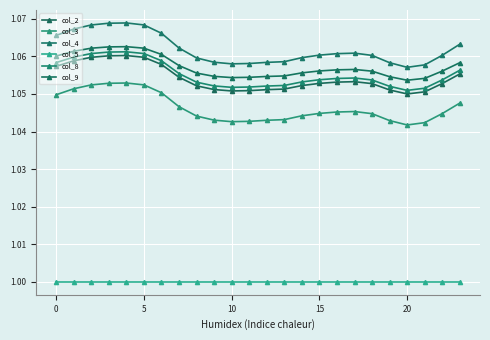

Does the chart have visible grid lines?

Yes